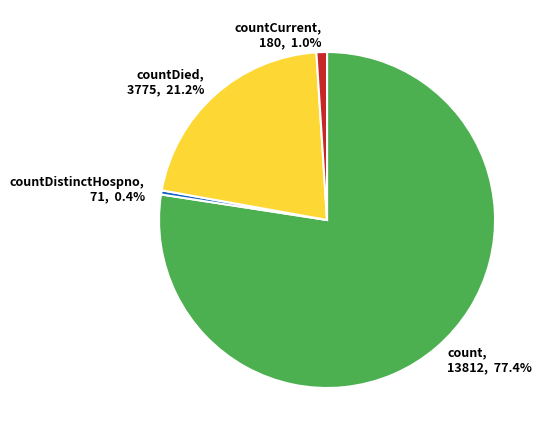

Which has a higher value, count, 13812, 77.4% or countCurrent, 180, 1.0%?

count, 13812, 77.4%